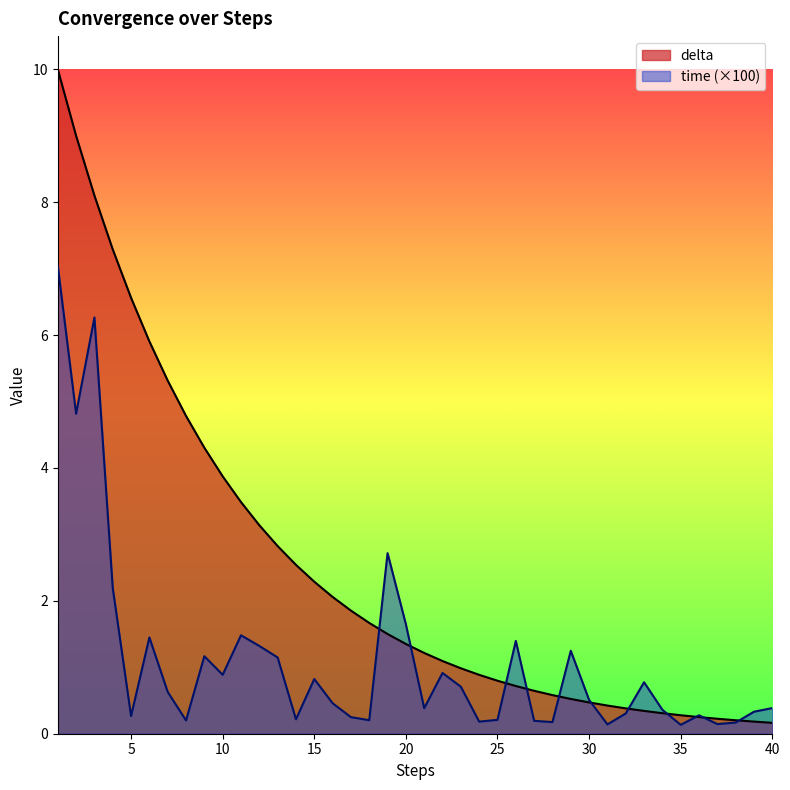

True or false: delta has a value of 3.2 at 1.

False